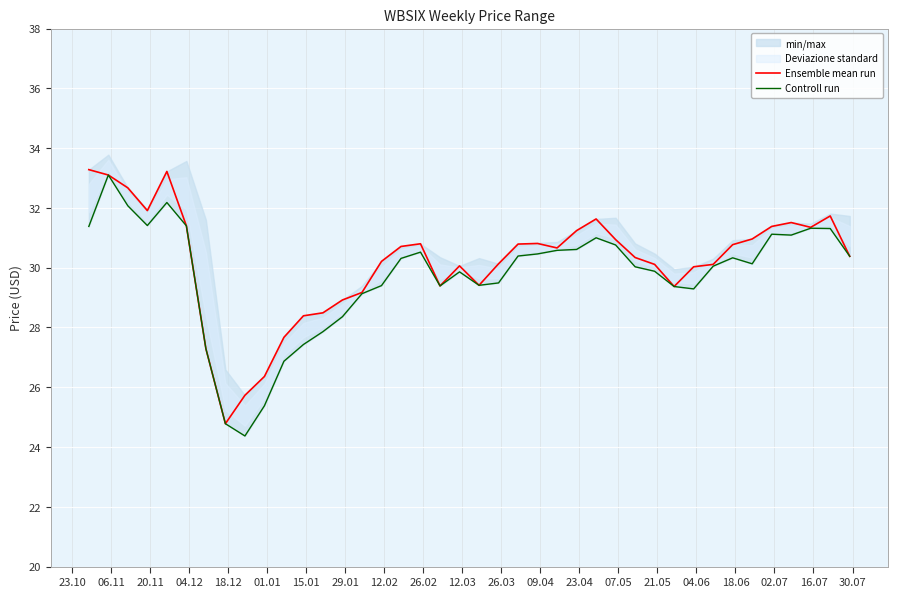

What is the approximate value of Controll run at 06.11?

33.1